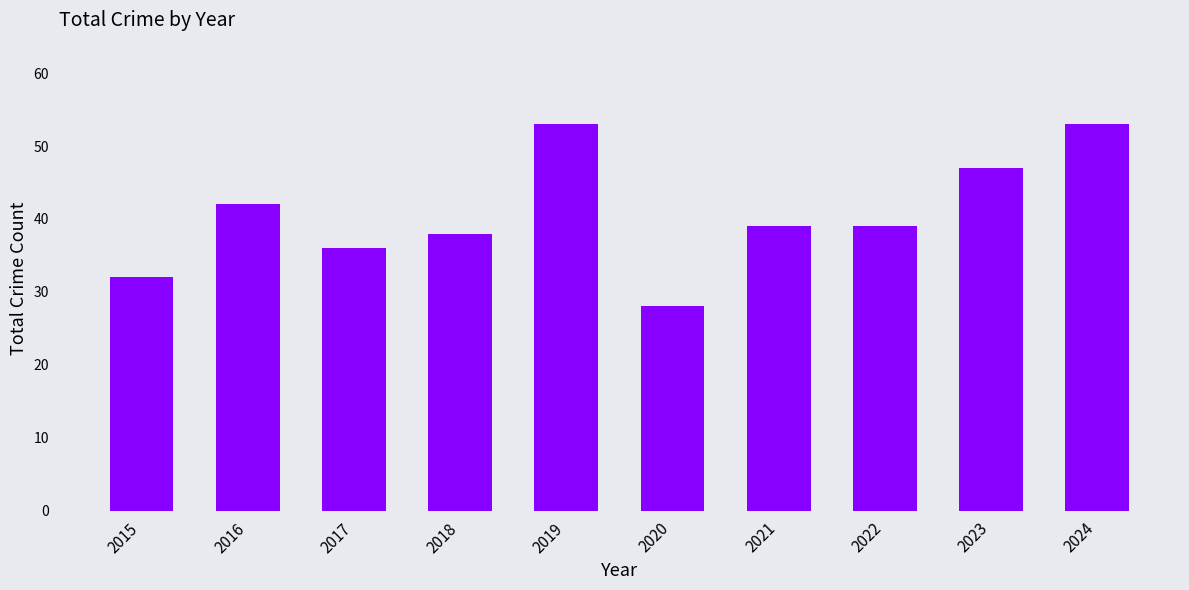

What is the minimum value shown in the chart?

28